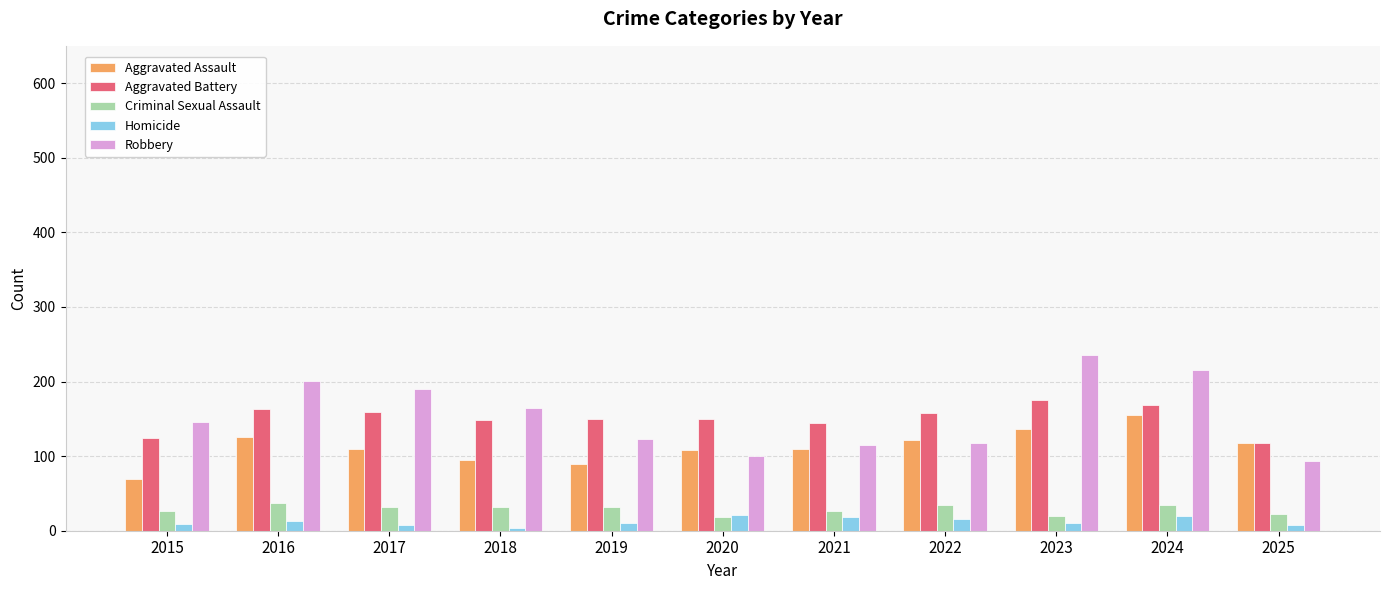

At which label does Robbery reach its minimum?

2025